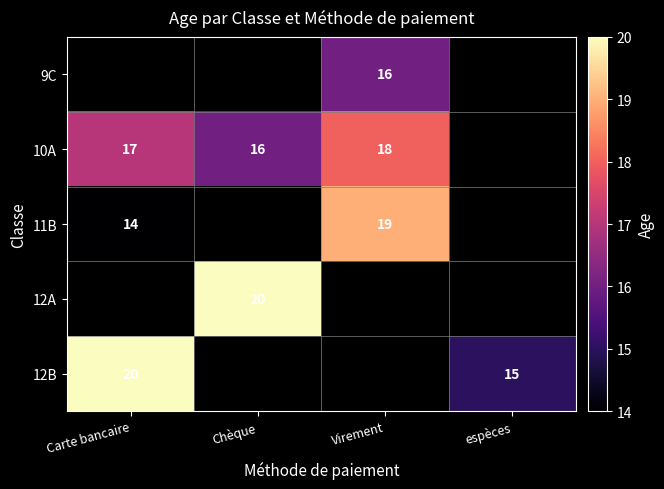

The value of 9C at Virement is 16. True or false?

True